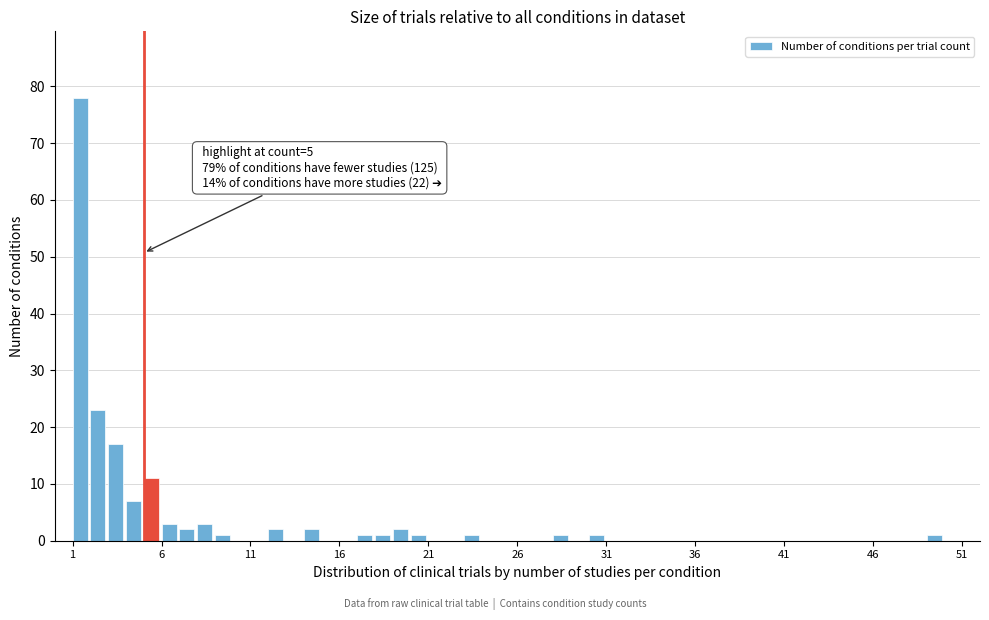

Read against the x-axis, roughly where is the centre of the tallest bar?

1.5